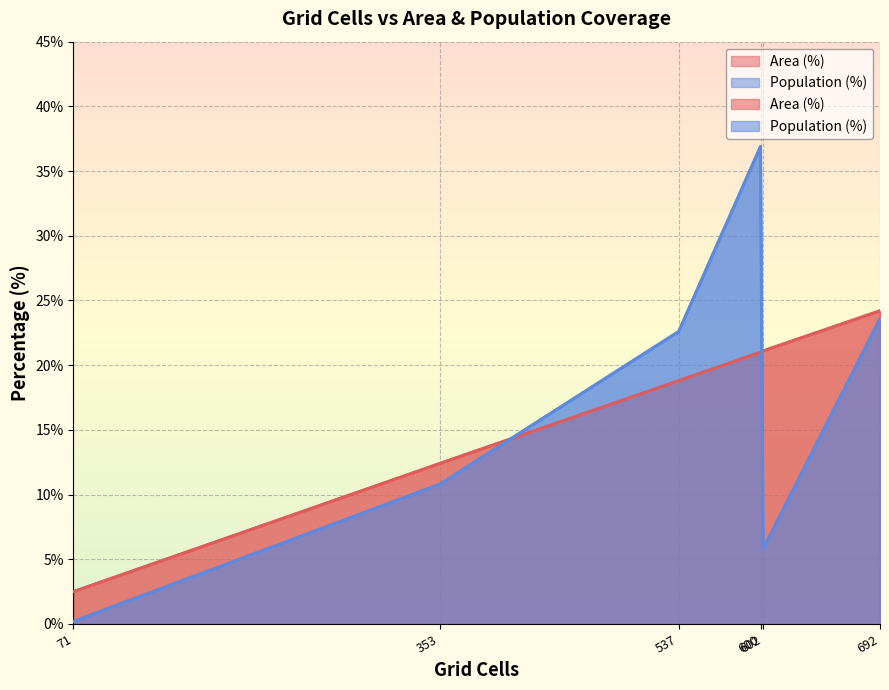

How many data points in Area (%) are above 21?

2